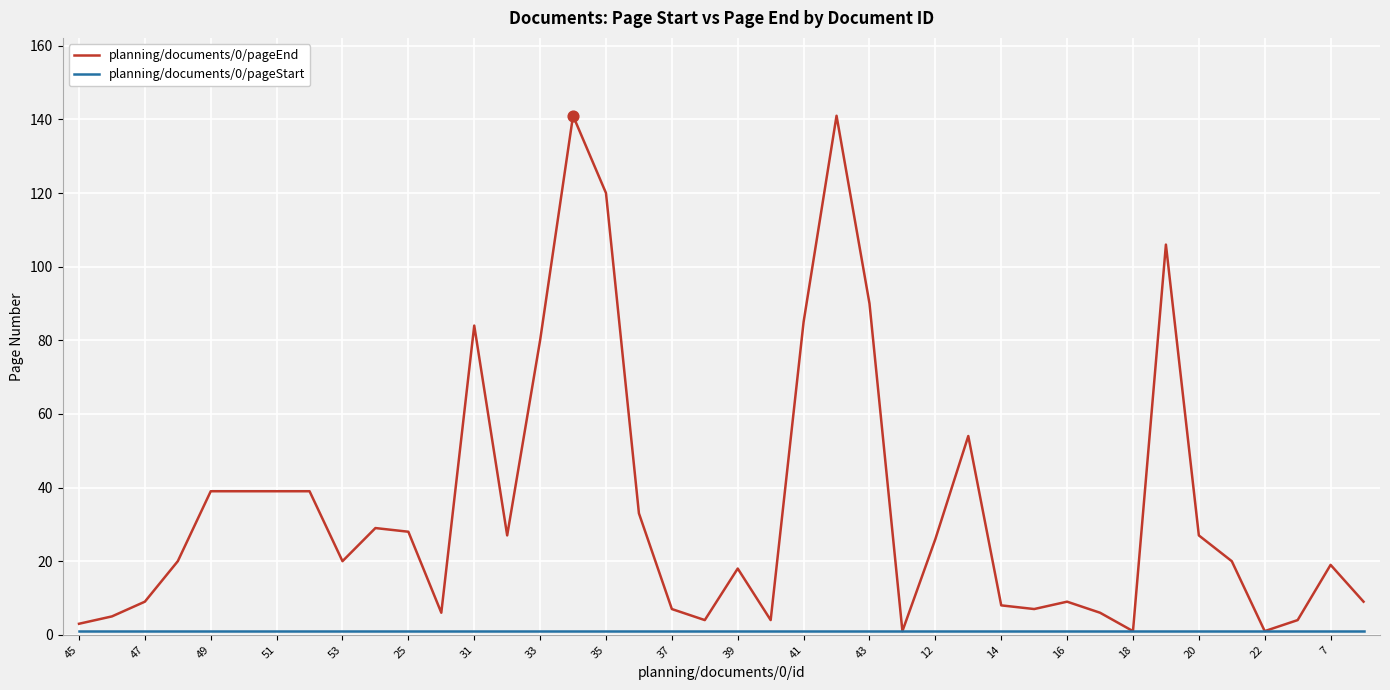

Which series has the largest total across all categories?

planning/documents/0/pageEnd